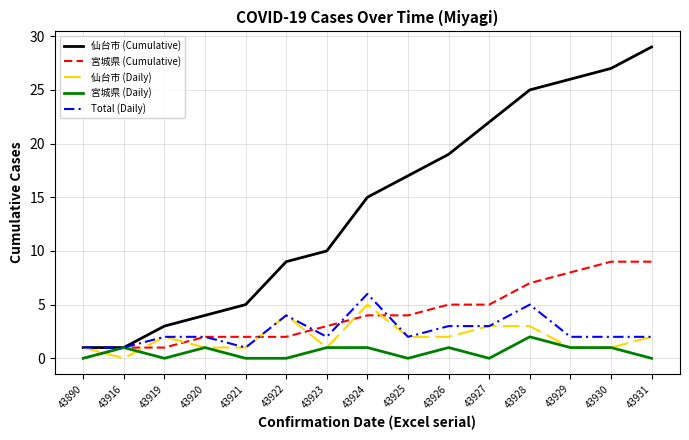

How many lines are shown in the chart?

5